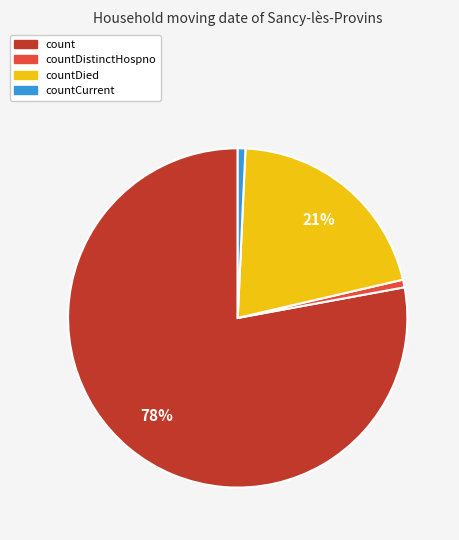

To the nearest percent, what percentage of the pie is countCurrent?

1%